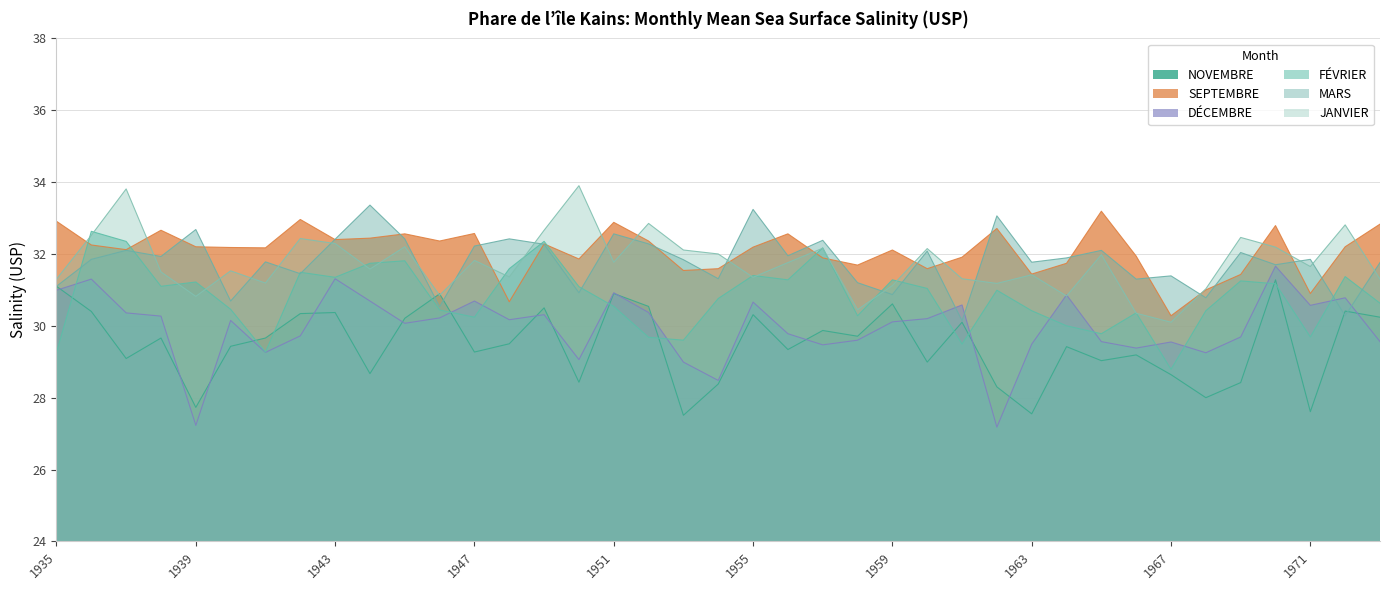

Which series has the largest total across all categories?

SEPTEMBRE